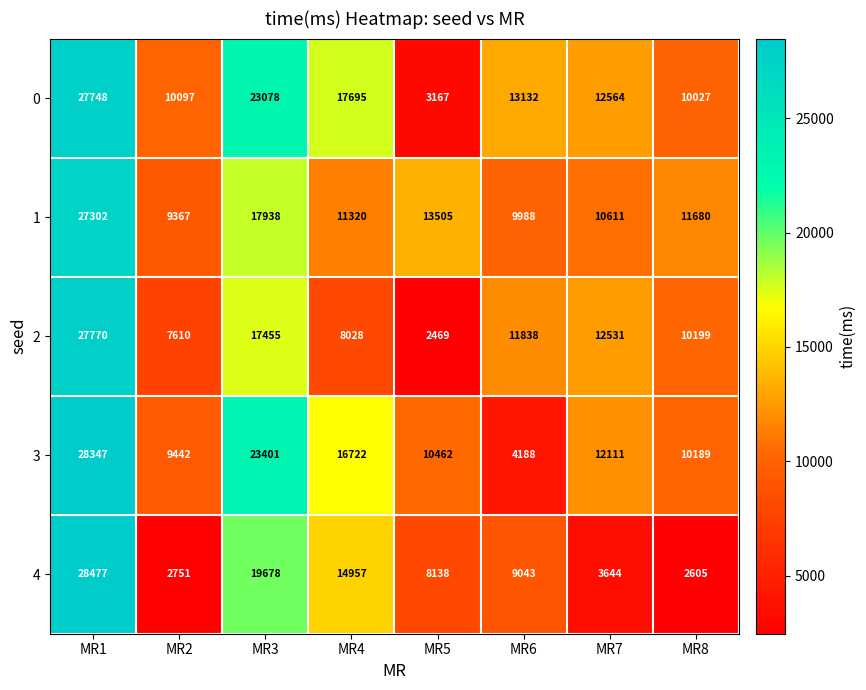

What is the average value of the 1 series?

13964